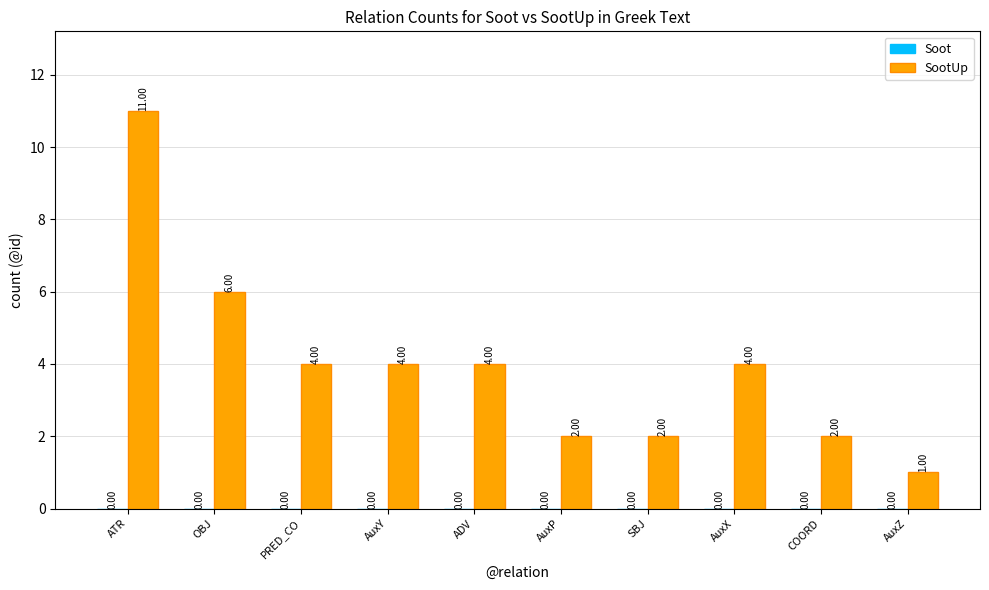

What is the ratio of the value at AuxX to the value at AuxP?

2.0